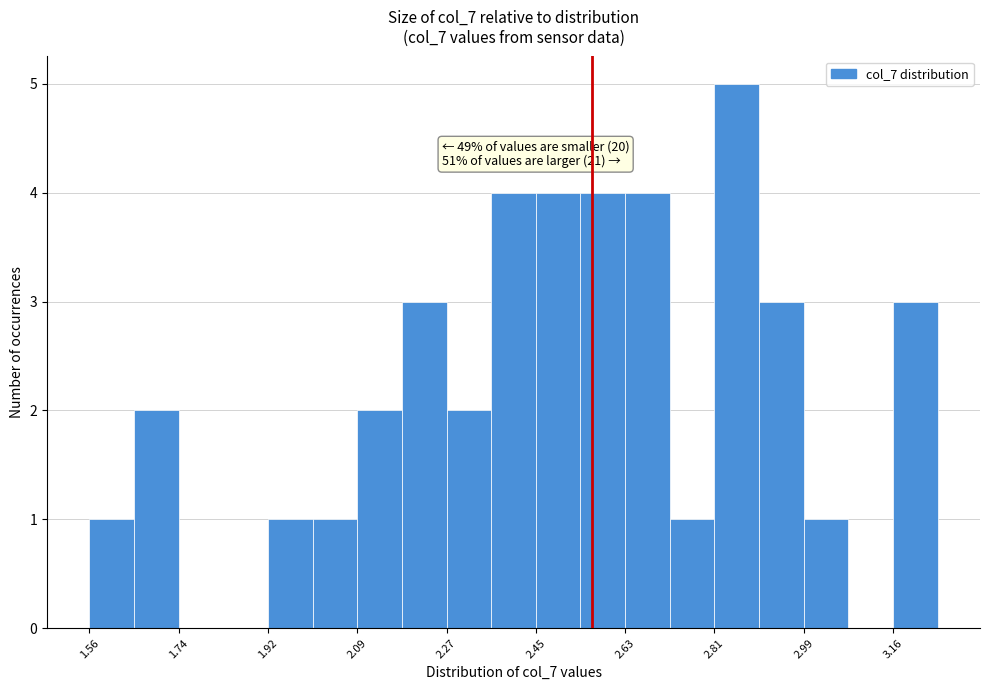

Which range on the x-axis has the tallest bar?

2.80 to 2.90